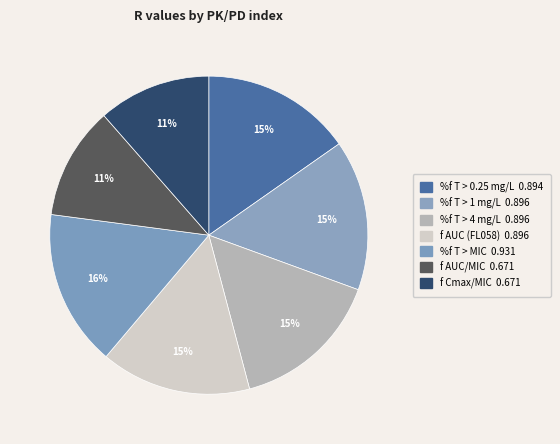

Is it true that f AUC (FL058) is 15% of the pie?

True